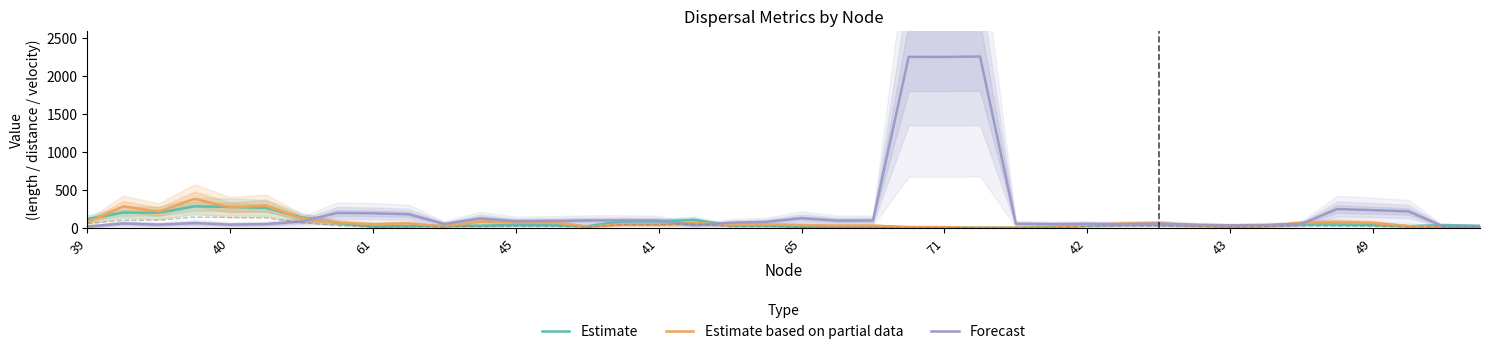

What is the highest value of the Estimate based on partial data series?

381.7